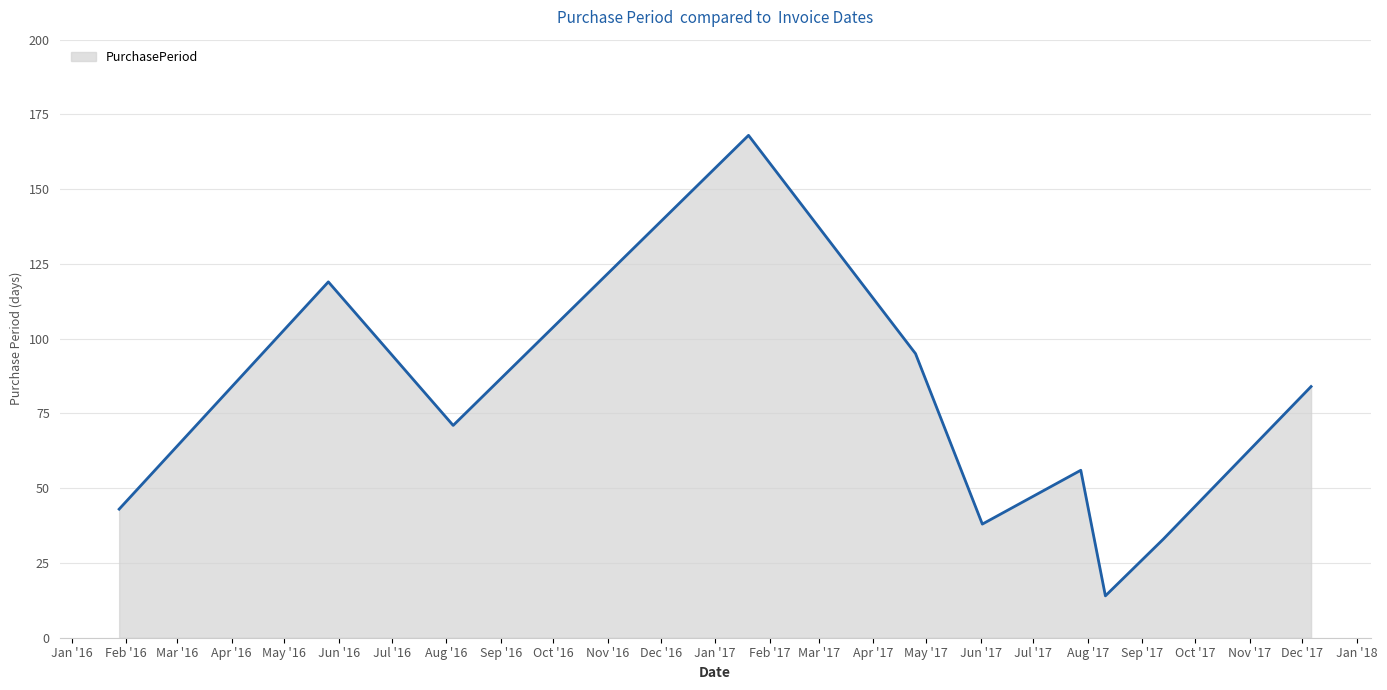

How many data points does each series have?

10